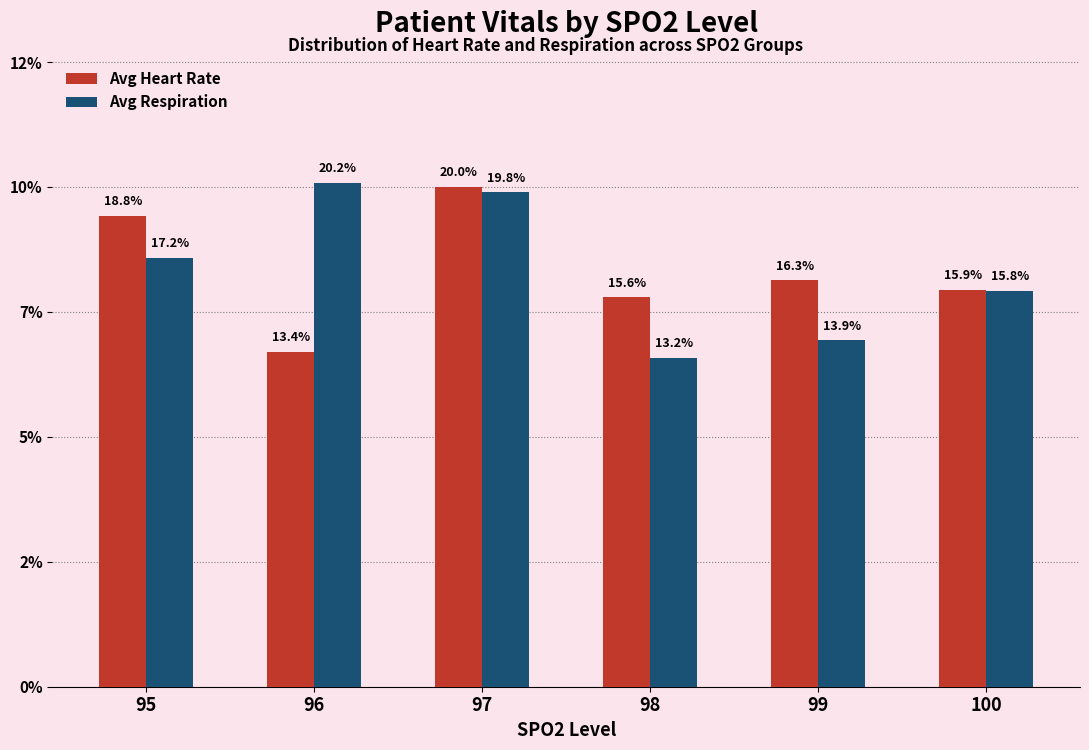

Rank the series by their maximum value, from lowest to highest.

Avg Heart Rate, Avg Respiration